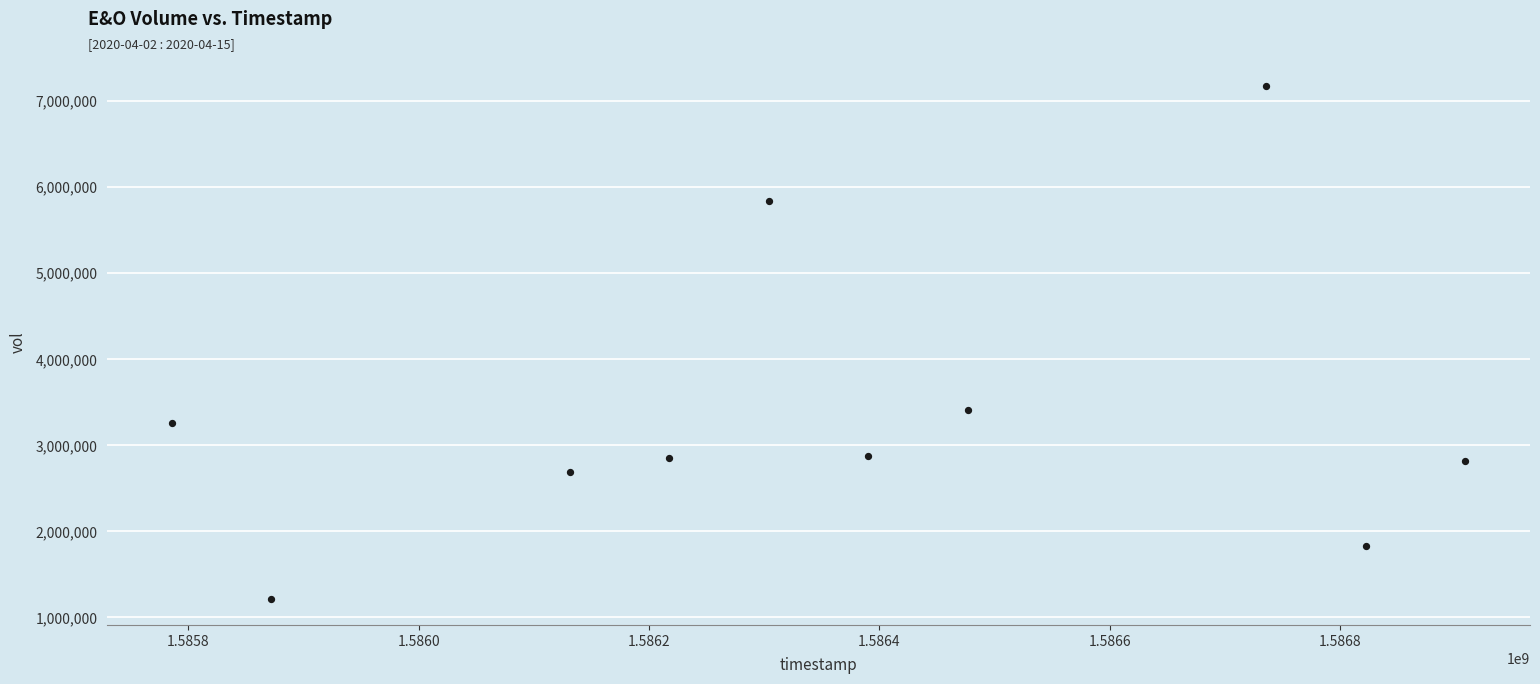

What is the range of X values (max minus min)?

1123200